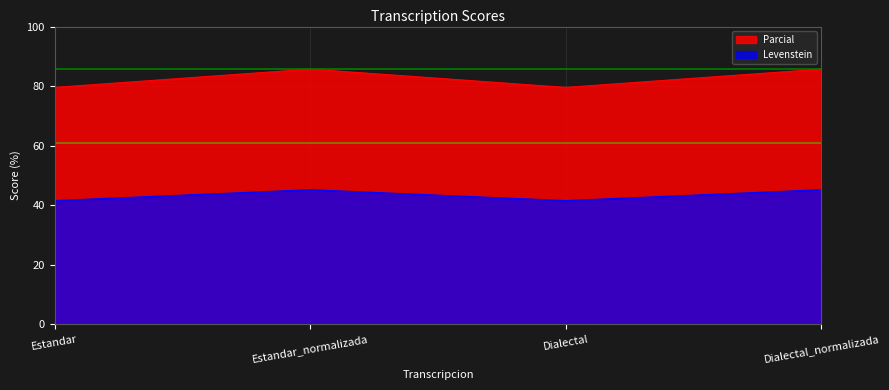

Between Dialectal_normalizada and Estandar_normalizada, which is larger?

Dialectal_normalizada